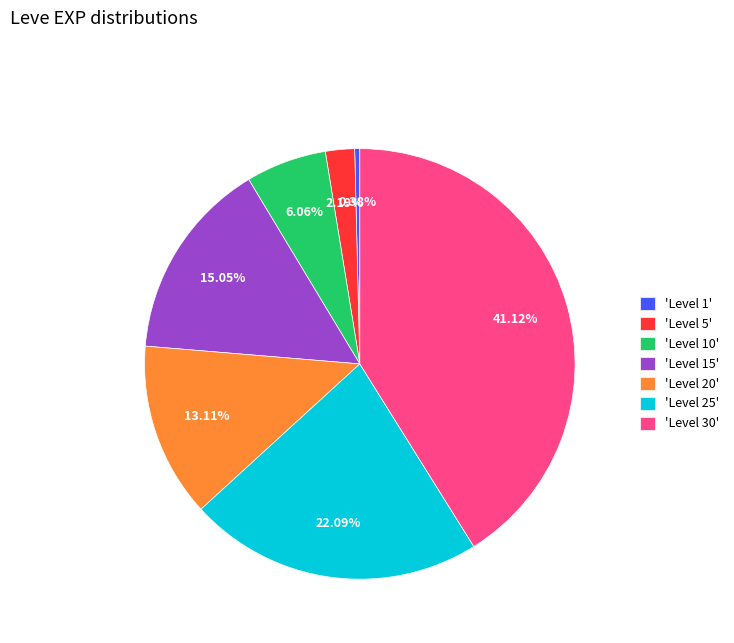

Does any single category account for the majority?

No